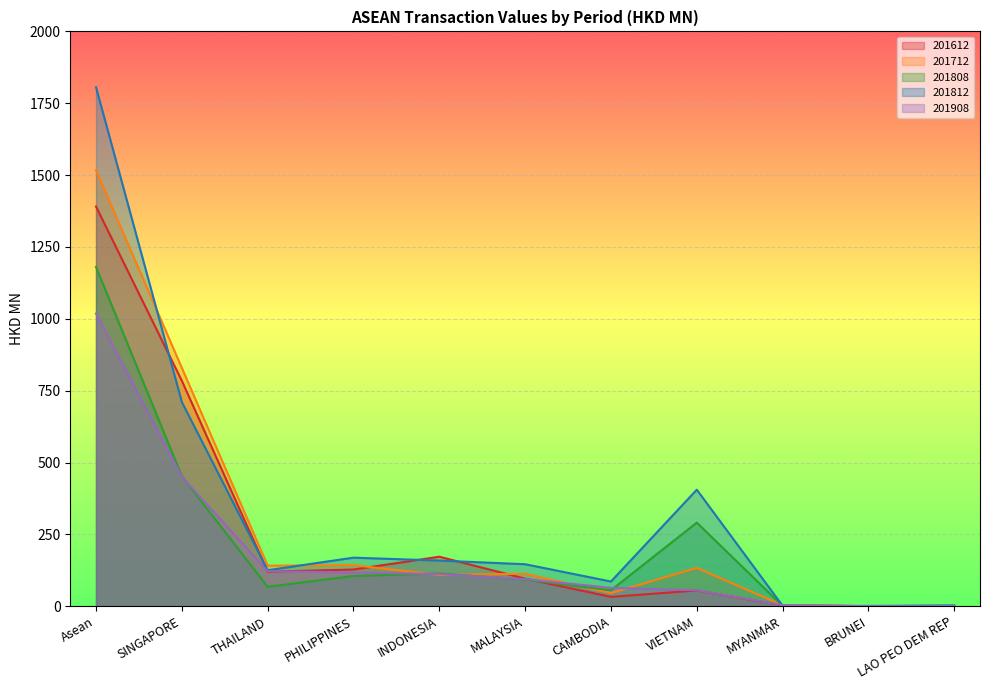

What are all the series names shown in the legend?

201612, 201712, 201808, 201812, 201908